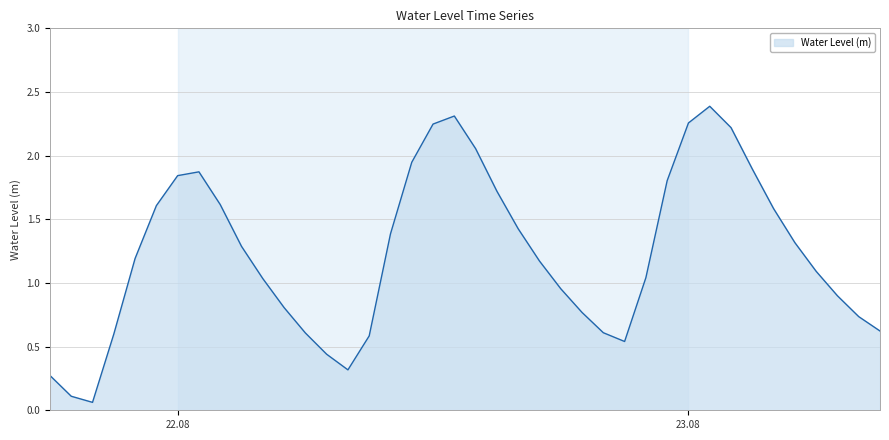

What is the maximum value shown in the chart?

2.4